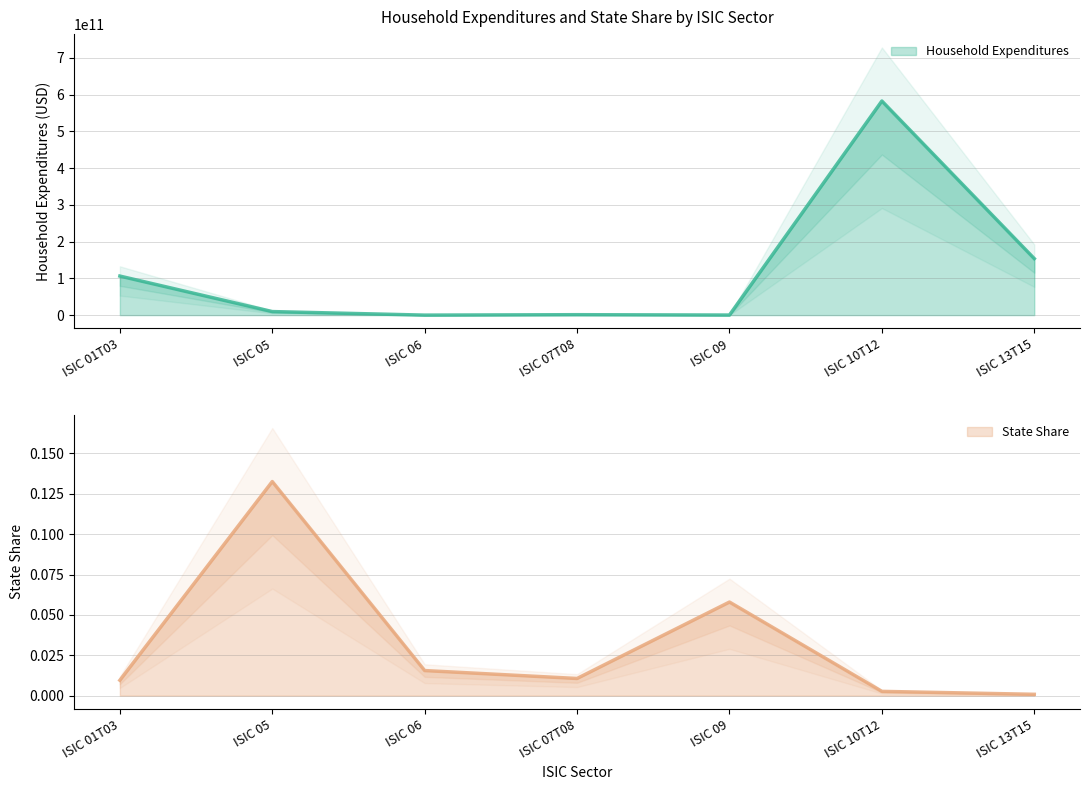

Count the number of categories in the chart.

7